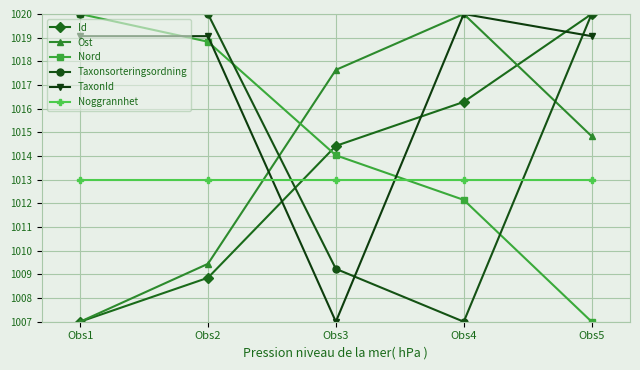

How many lines are shown in the chart?

6